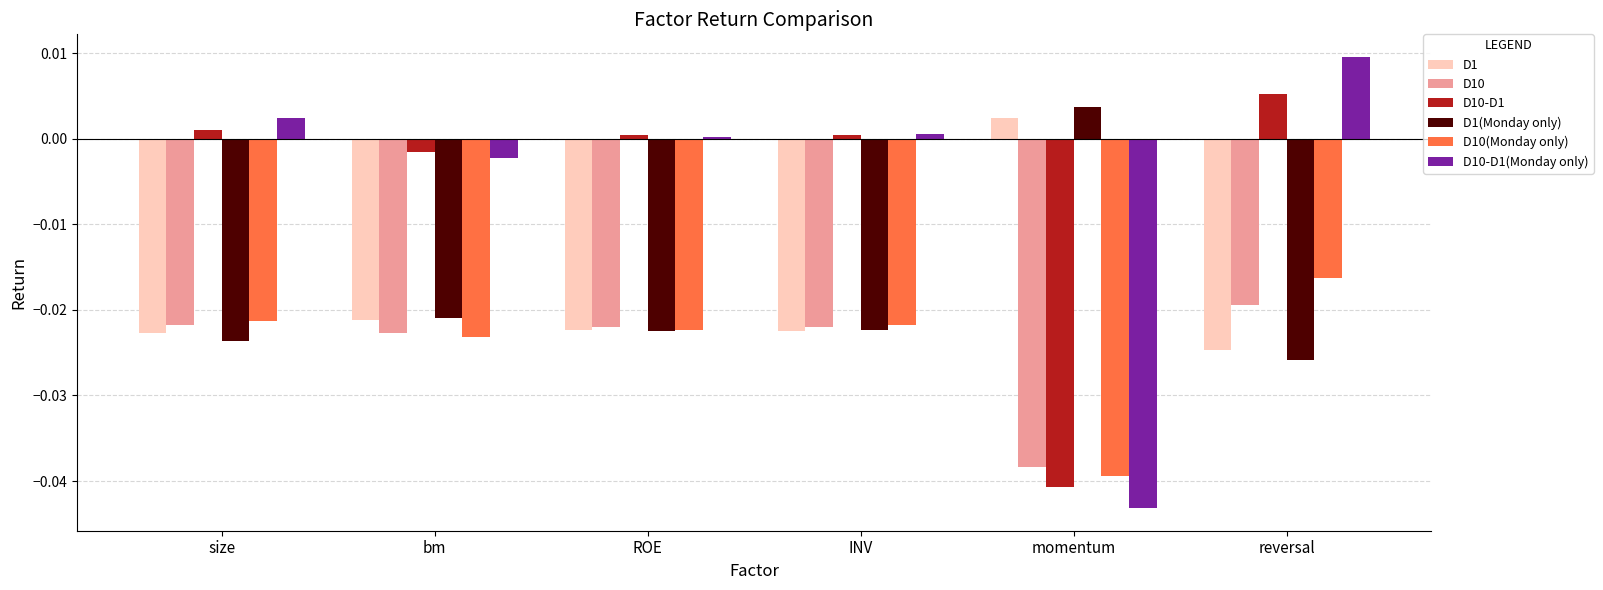

Count the number of data series in this chart.

6